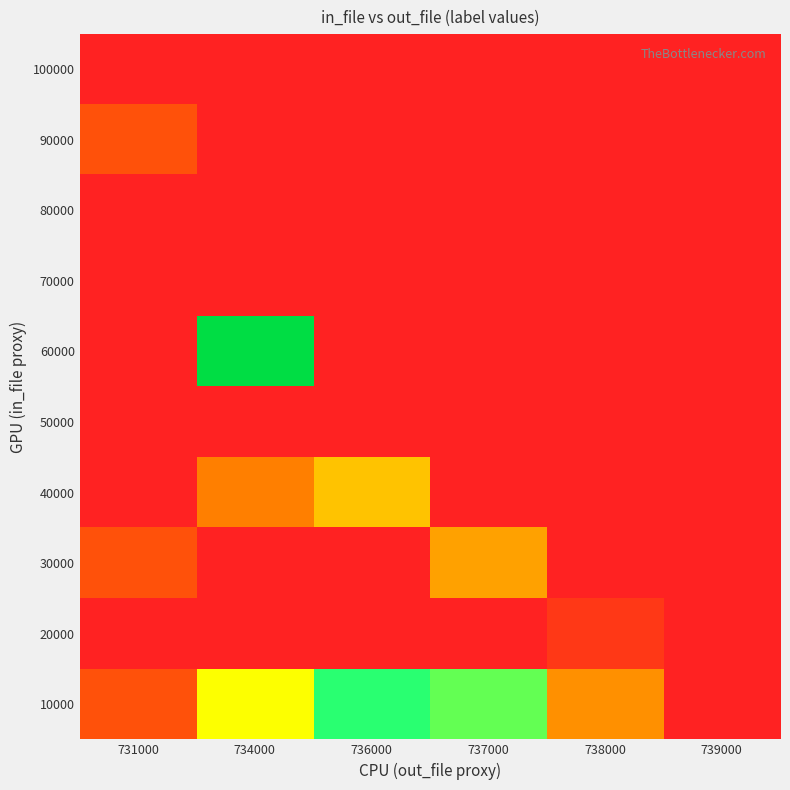

Which has a higher value, 734000 or 739000?

734000